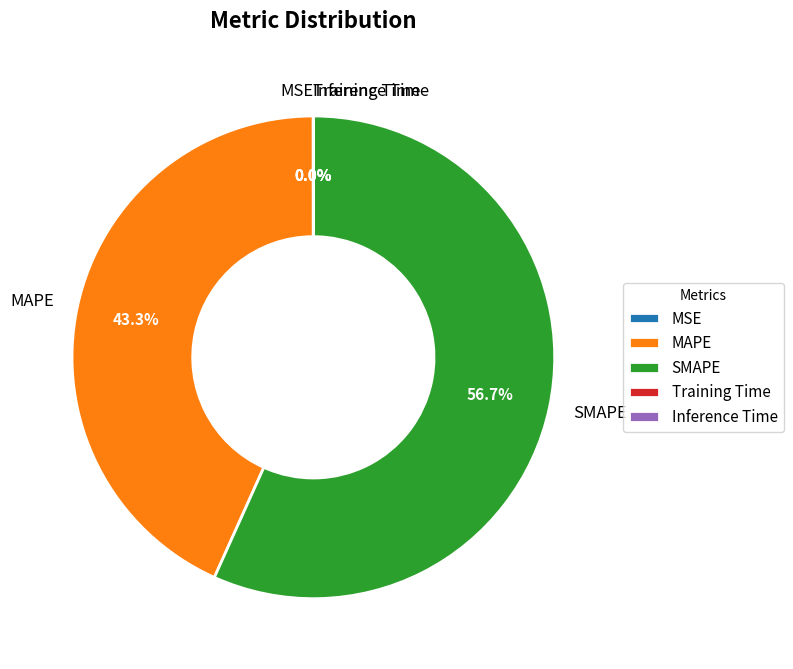

To the nearest percent, what portion does SMAPE represent?

57%